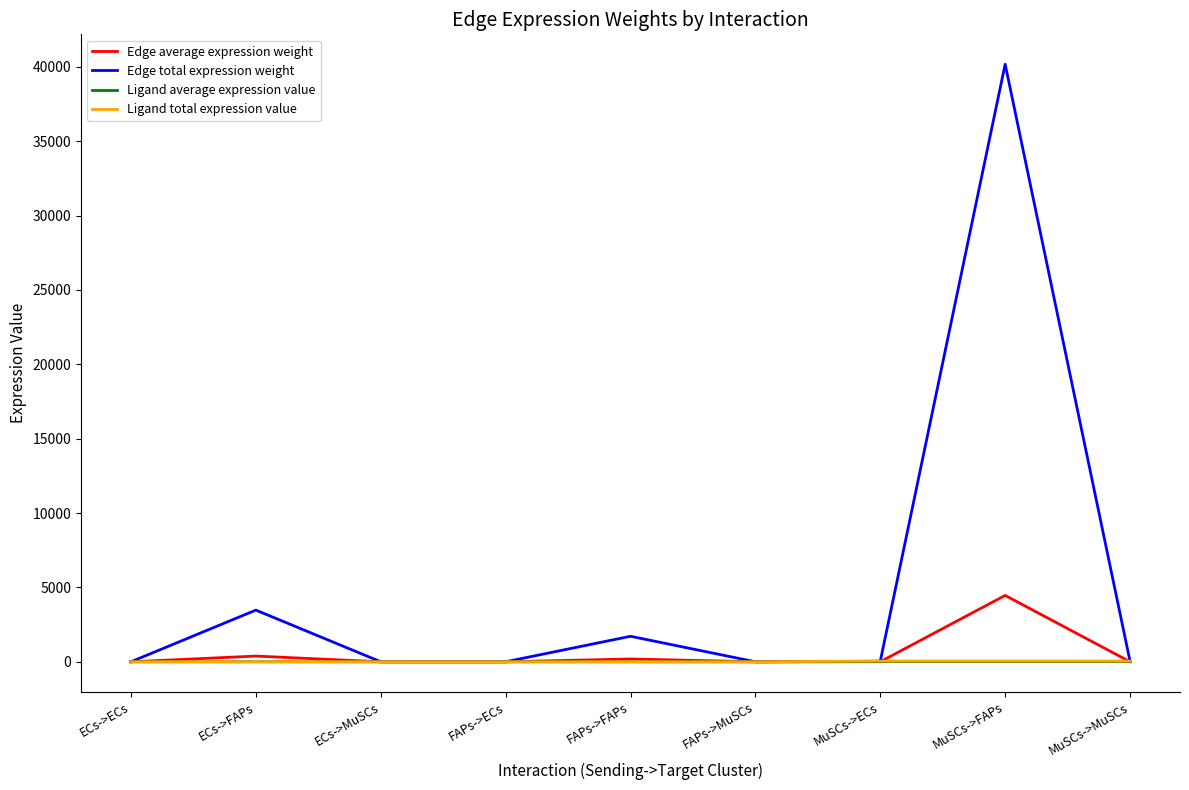

What is the difference between the maximum and minimum values in the Edge total expression weight series?

40176.3